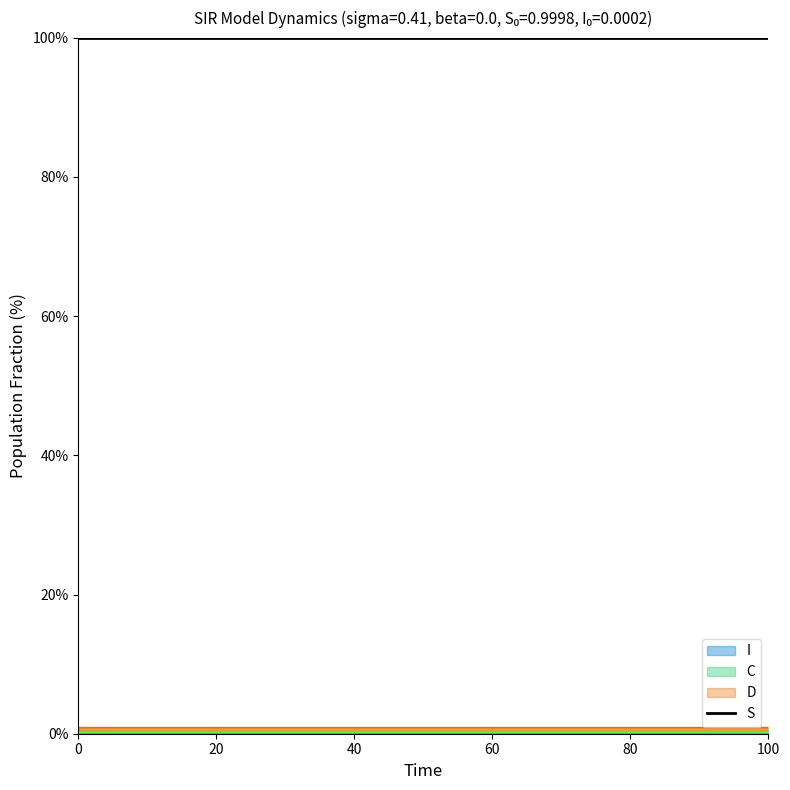

The S series shows 0.4 at 10. True or false?

False